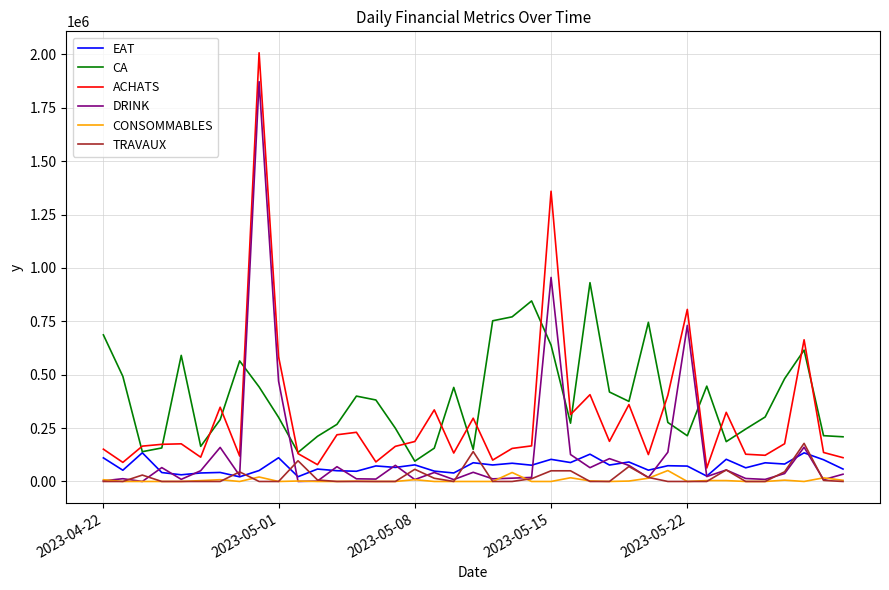

What is the maximum value shown in the chart?

2007660